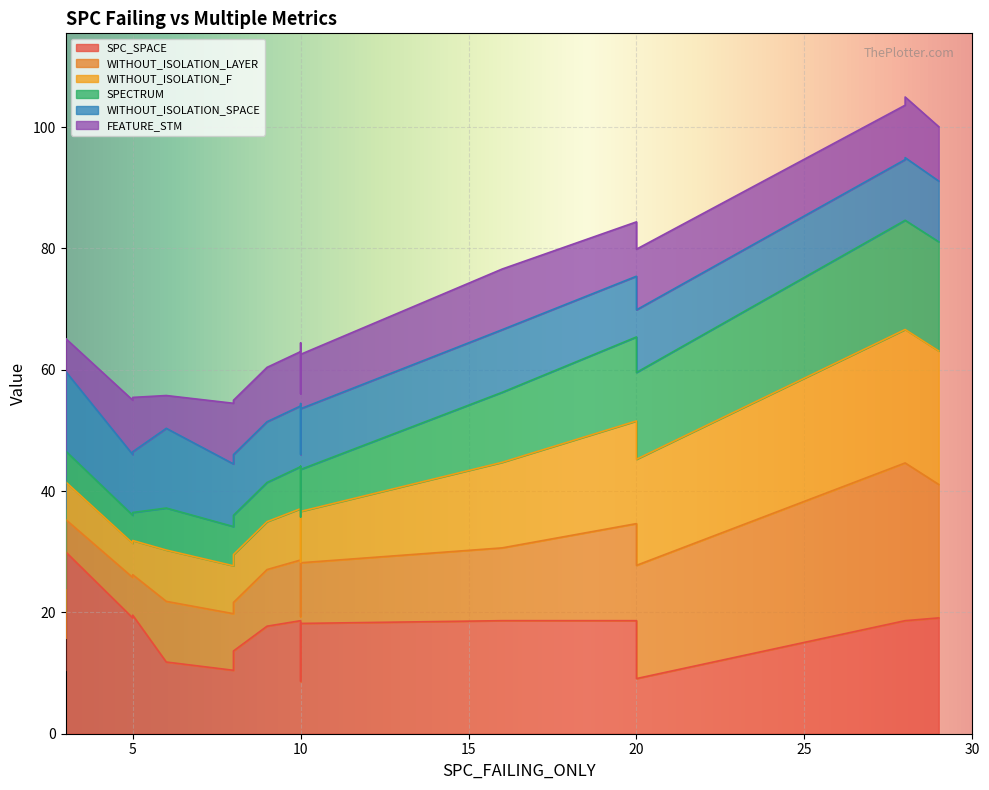

The WITHOUT_ISOLATION_LAYER series shows 9 at 5. True or false?

False